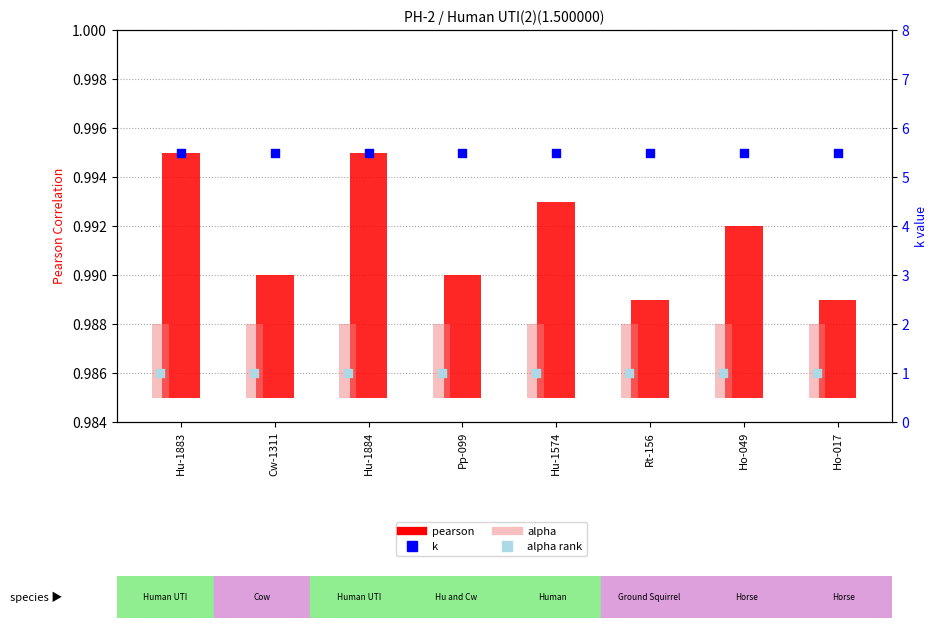

At how many categories does at least one series exceed 0?

8